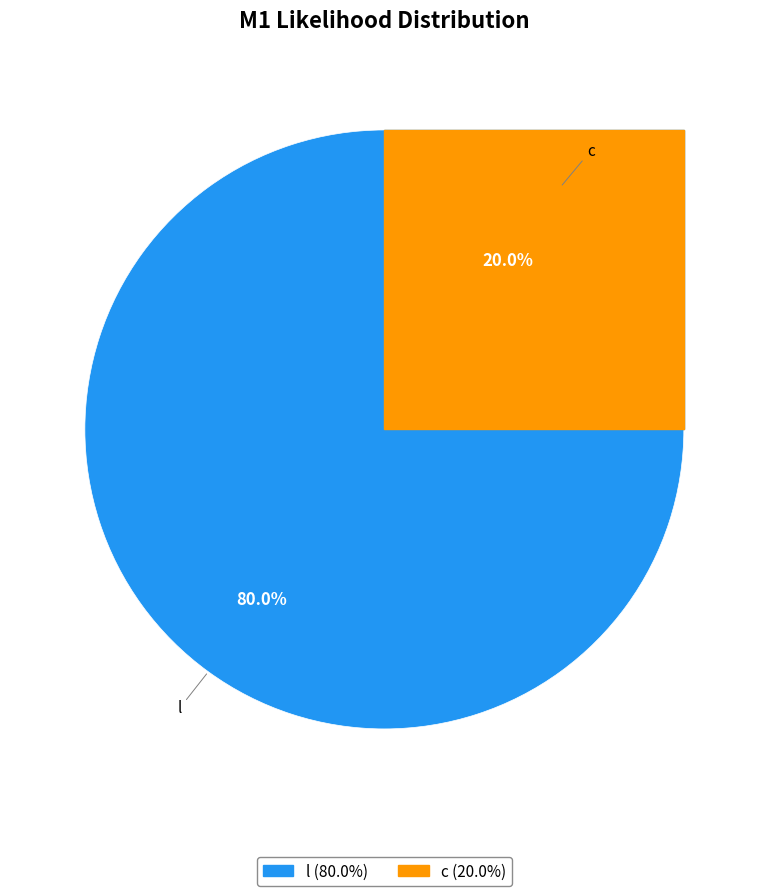

How many slices are in this pie chart?

2